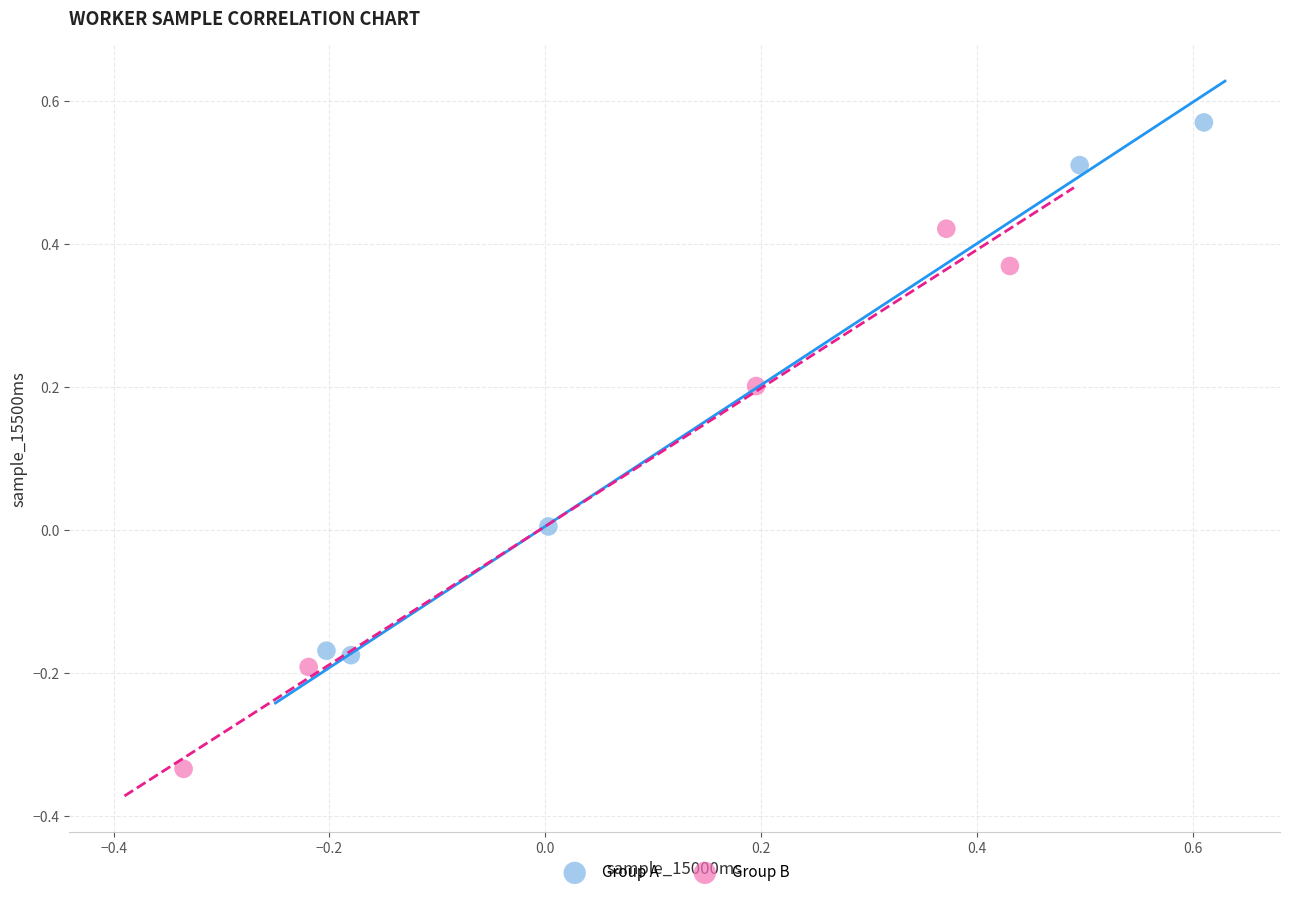

Which series contains the highest Y value?

Group A